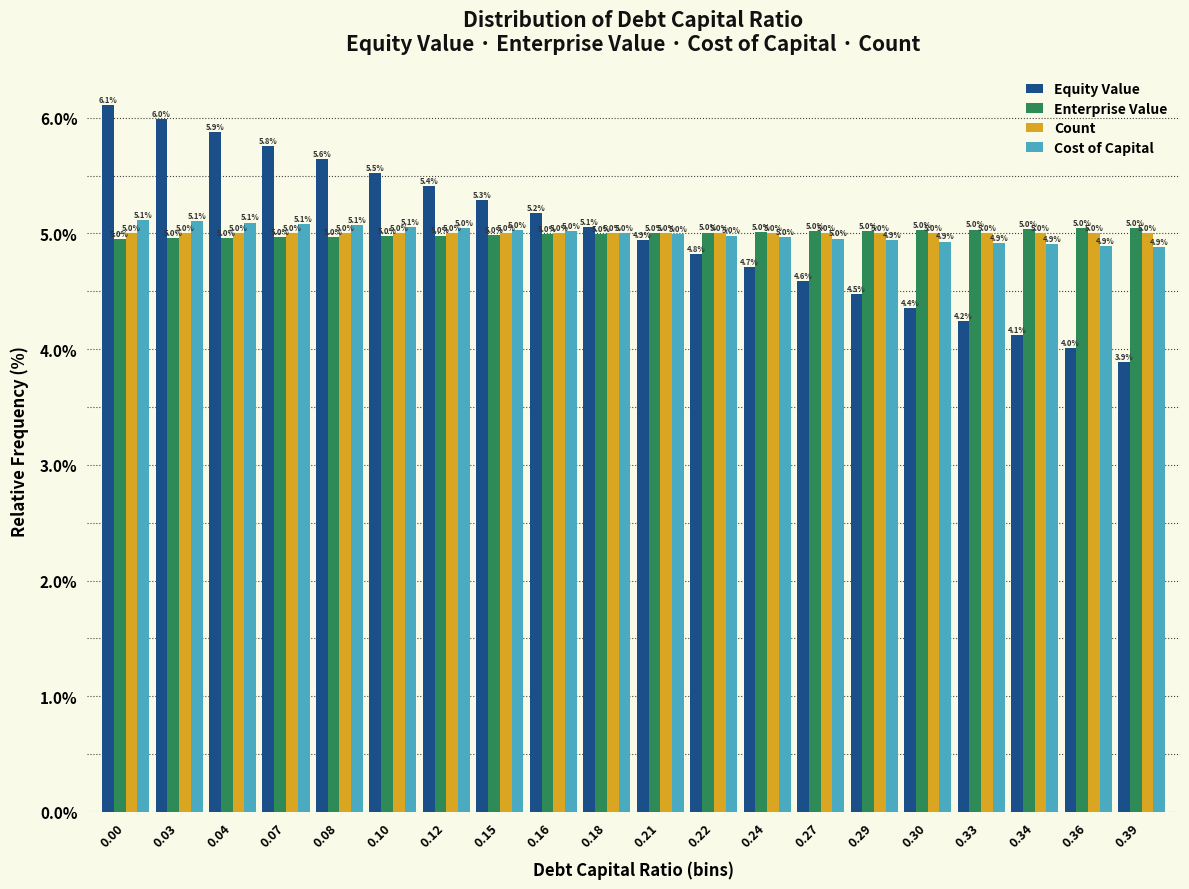

Reading left to right, what are all the values shown in this chart?

Equity Value: 0.00=6.1	0.03=6.0	0.04=5.9	0.07=5.8	0.08=5.6	0.10=5.5	0.12=5.4	0.15=5.3	0.16=5.2	0.18=5.1	0.21=4.9	0.22=4.8	0.24=4.7	0.27=4.6	0.29=4.5	0.30=4.4	0.33=4.2	0.34=4.1	0.36=4.0	0.39=3.9
Enterprise Value: 0.00=5.0	0.03=5.0	0.04=5.0	0.07=5.0	0.08=5.0	0.10=5.0	0.12=5.0	0.15=5.0	0.16=5.0	0.18=5.0	0.21=5.0	0.22=5.0	0.24=5.0	0.27=5.0	0.29=5.0	0.30=5.0	0.33=5.0	0.34=5.0	0.36=5.0	0.39=5.0
Count: 0.00=5.0	0.03=5.0	0.04=5.0	0.07=5.0	0.08=5.0	0.10=5.0	0.12=5.0	0.15=5.0	0.16=5.0	0.18=5.0	0.21=5.0	0.22=5.0	0.24=5.0	0.27=5.0	0.29=5.0	0.30=5.0	0.33=5.0	0.34=5.0	0.36=5.0	0.39=5.0
Cost of Capital: 0.00=5.1	0.03=5.1	0.04=5.1	0.07=5.1	0.08=5.1	0.10=5.1	0.12=5.0	0.15=5.0	0.16=5.0	0.18=5.0	0.21=5.0	0.22=5.0	0.24=5.0	0.27=5.0	0.29=4.9	0.30=4.9	0.33=4.9	0.34=4.9	0.36=4.9	0.39=4.9